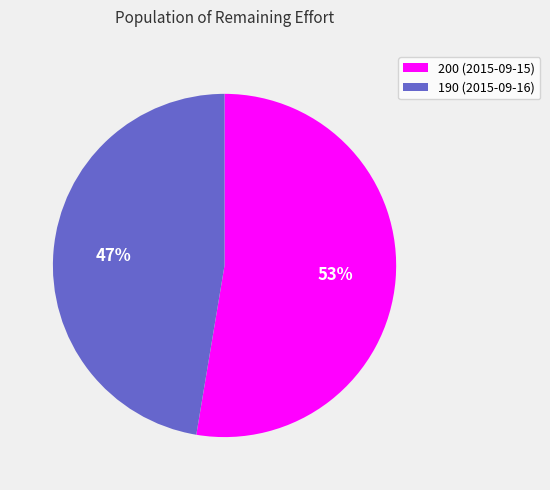

Which slice is the largest?

200